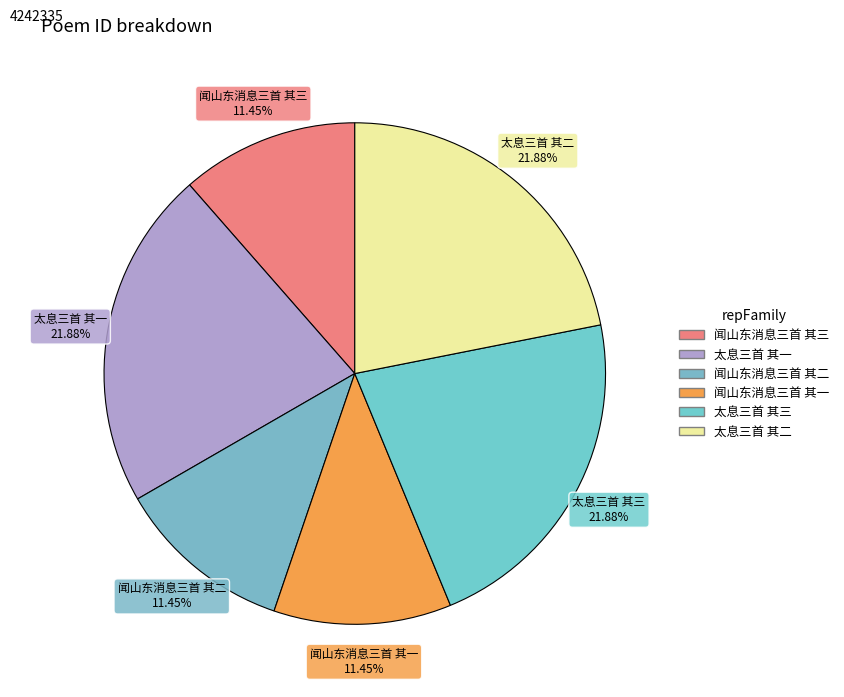

How much of the chart is everything except 太息三首 其二?

78.1%